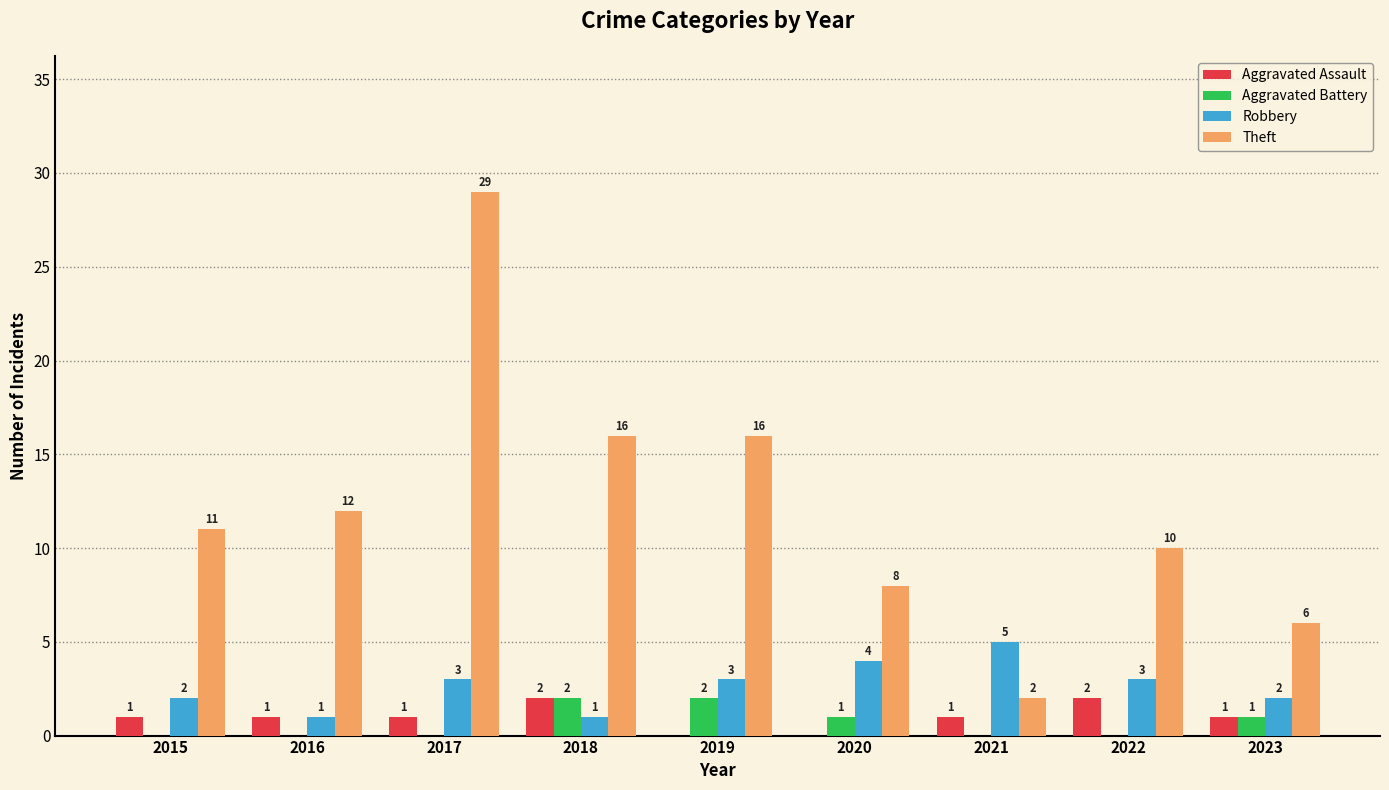

Is the value of Aggravated Assault at 2015 greater than the value of Robbery at 2017?

No